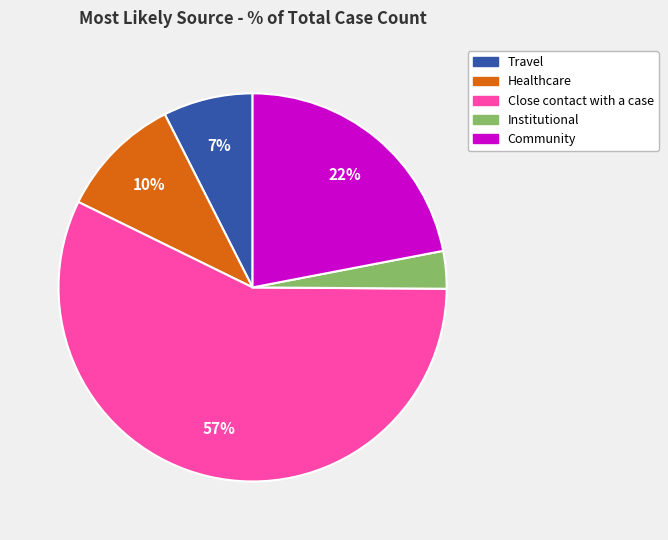

Do Close contact with a case and Healthcare together represent more than half of the pie?

Yes